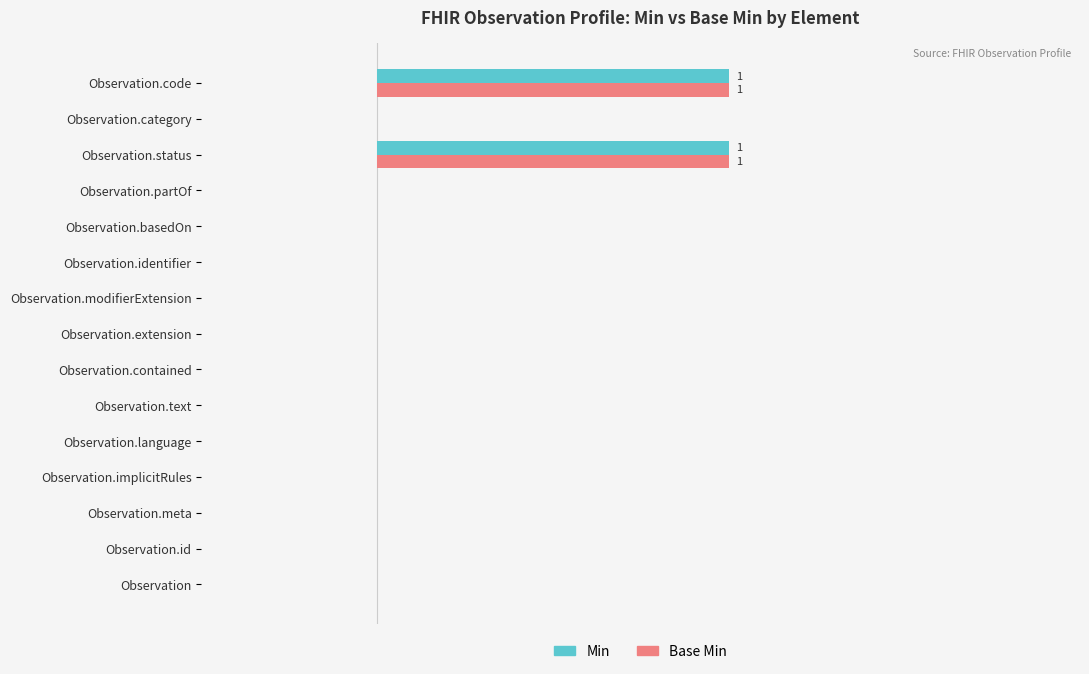

How many Base Min values are between 0 and 1?

15